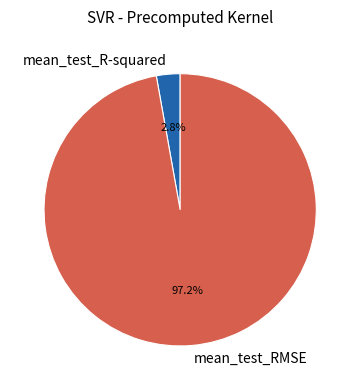

True or false: mean_test_R-squared accounts for 3% of the total.

True